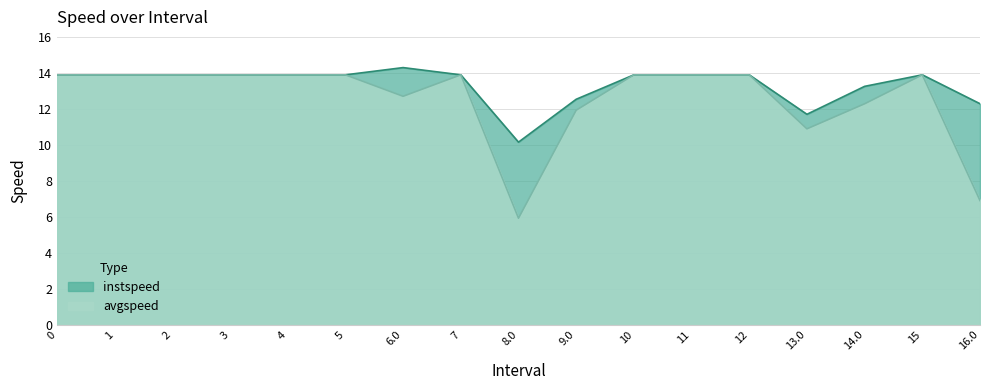

At how many categories does at least one series exceed 13?

13